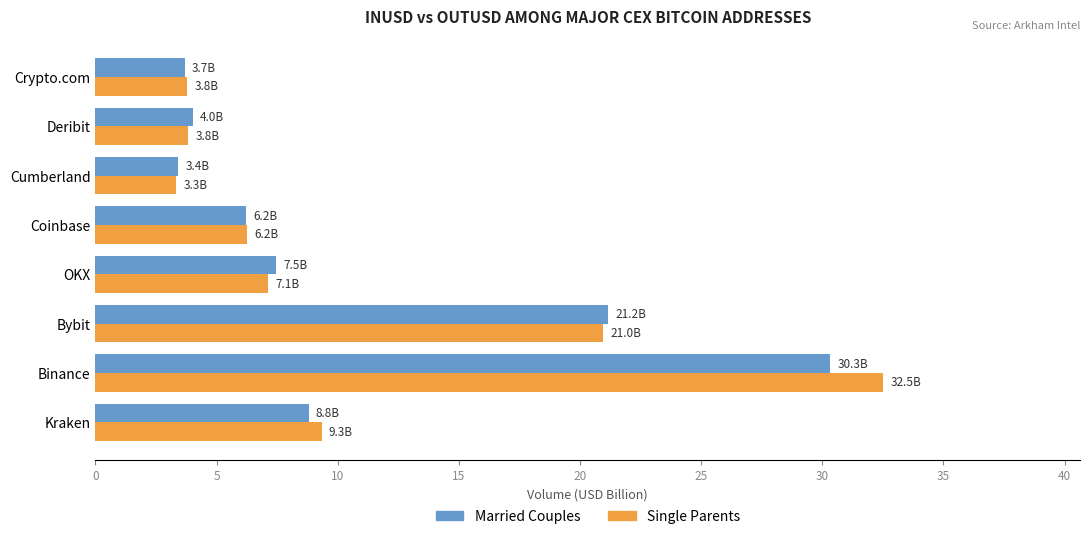

What is the difference between the maximum and minimum values in the Married Couples series?

26.9